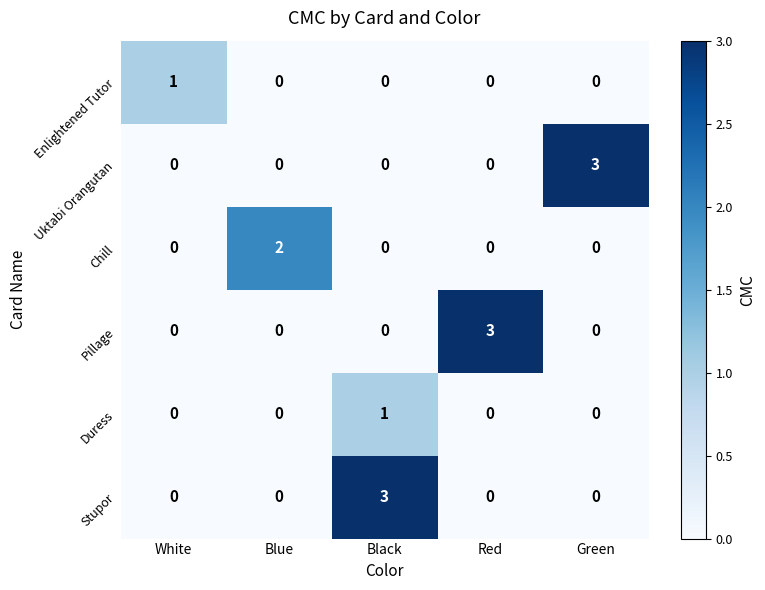

How many Chill values are between 0 and 1?

4